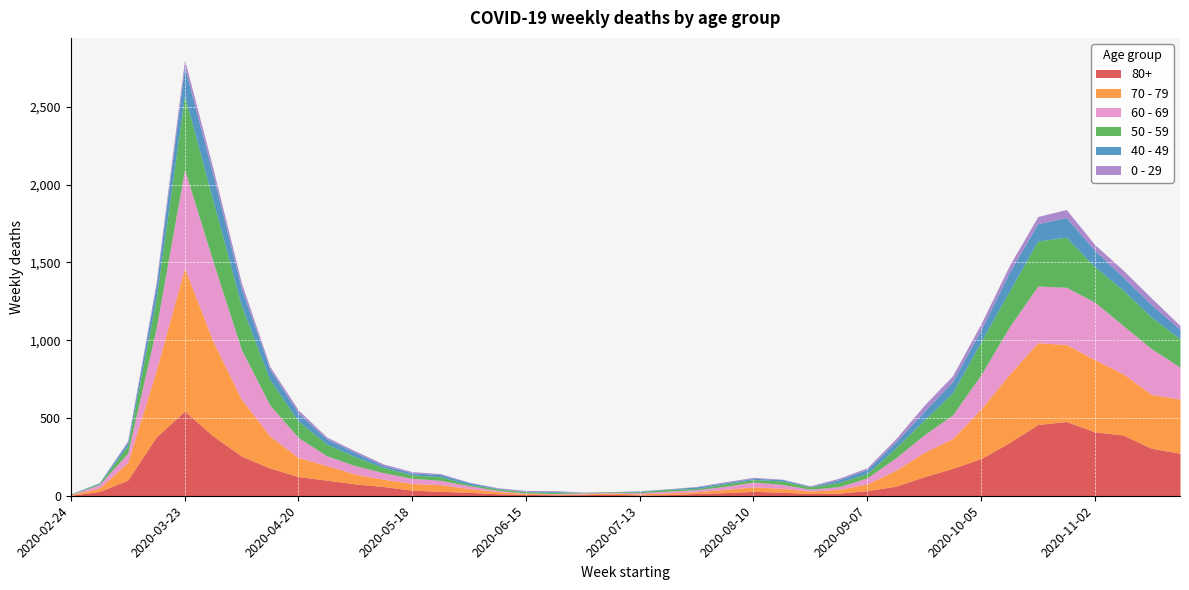

Which series has the largest range (max minus min)?

70 - 79